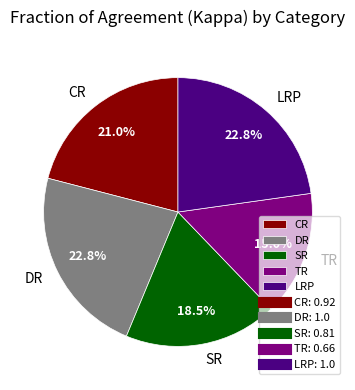

Approximately how many times larger is the value at CR compared to DR?

0.9